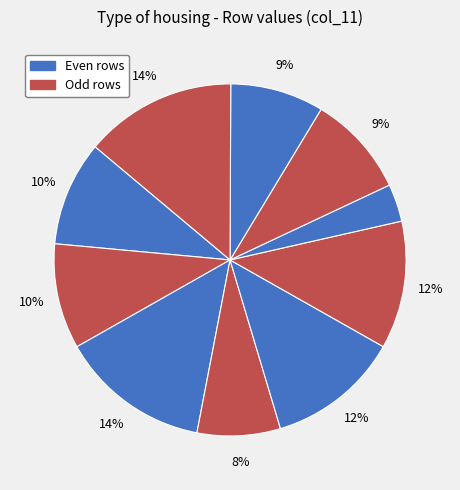

How many slices are in this pie chart?

10